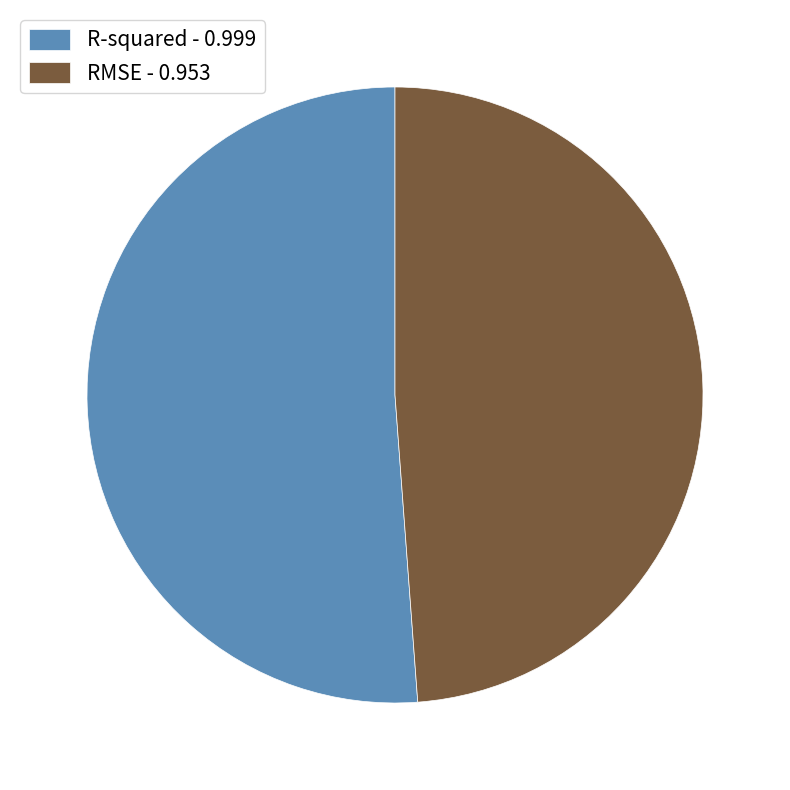

Count the number of slices in the pie.

2